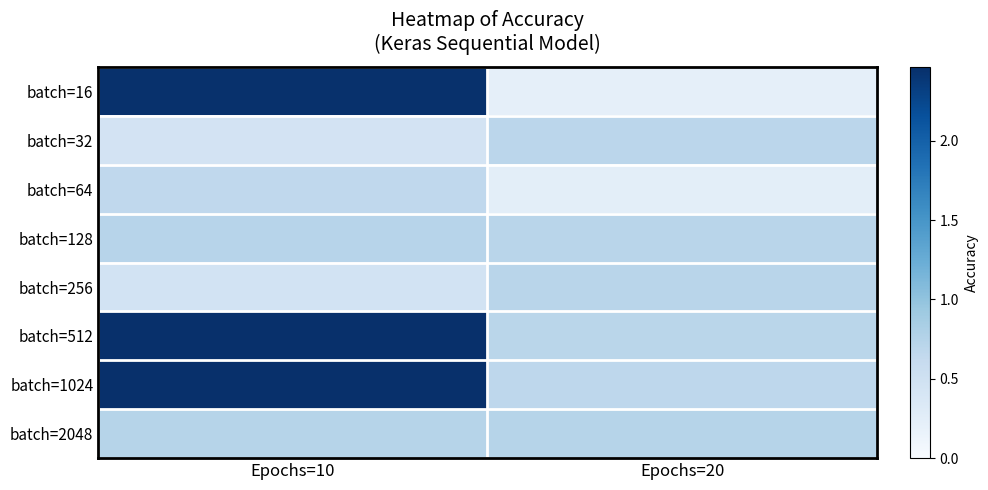

Which has a higher value, Epochs=10 or Epochs=20?

Epochs=10